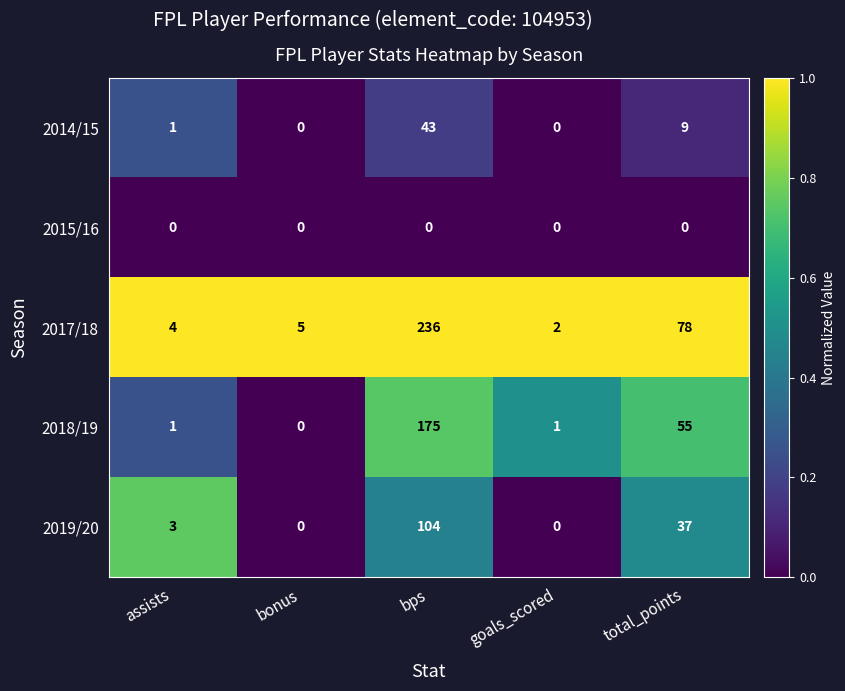

What is the spread (max minus min) of values at bonus?

5